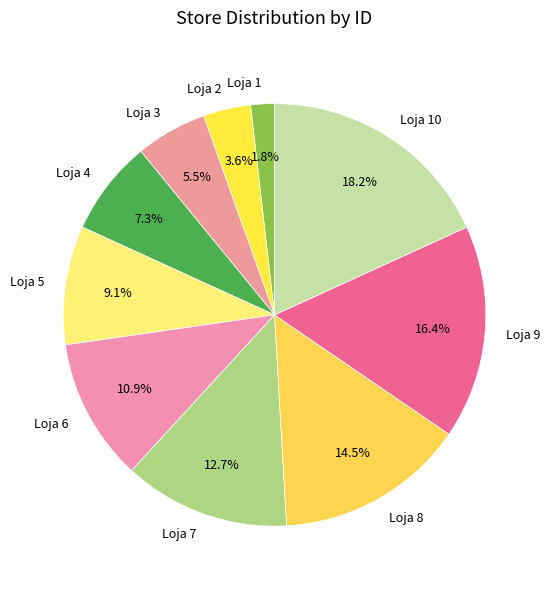

What portion of the pie excludes Loja 10?

81.8%